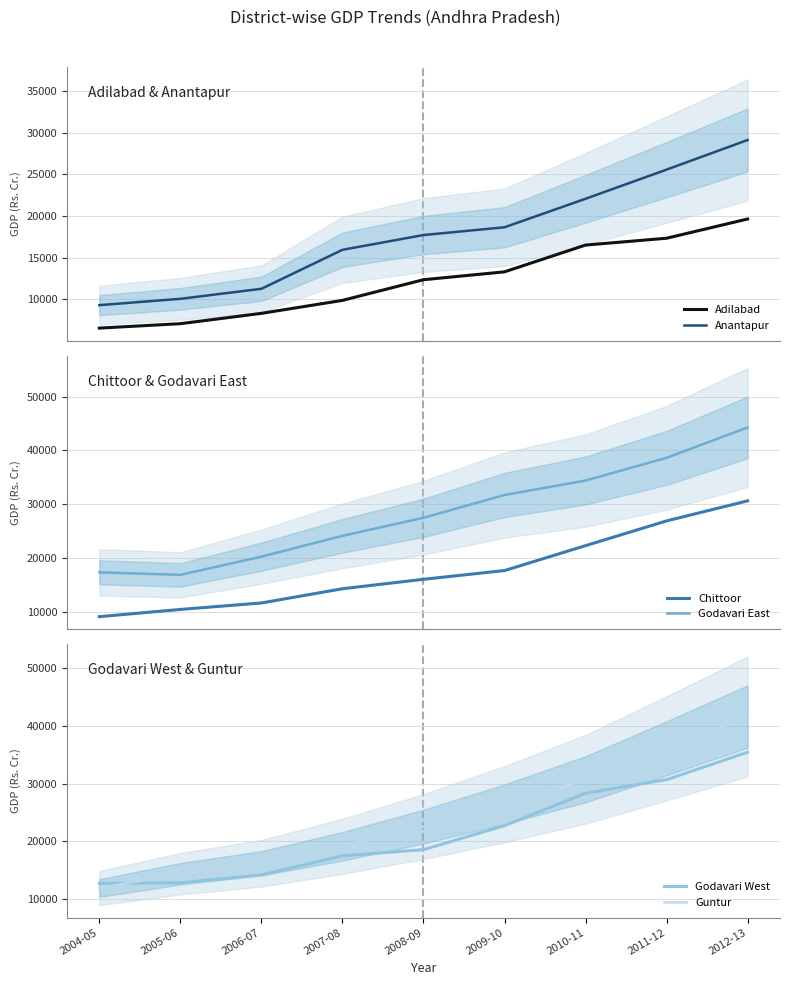

What is the maximum value shown in the chart?

44254.0